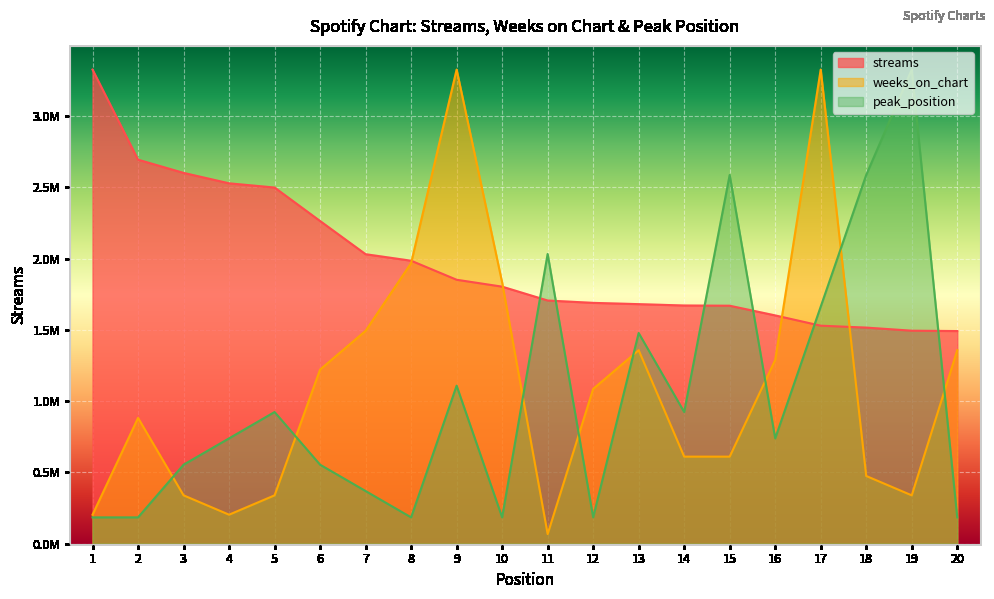

True or false: peak_position has a value of 184791.1 at 8.

True